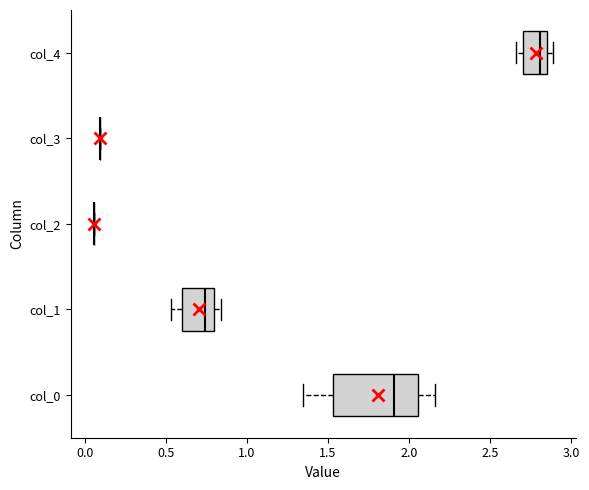

Reading bottom to top, read every box against the x-axis: the position of its median line, the range the box covers, and the ends of its whiskers. The values are not printed on the chart, so give them approximately, as read against the axis.

col_0: median 1.90, box 1.55 to 2.05, whiskers 1.35 to 2.15
col_1: median 0.75, box 0.60 to 0.80, whiskers 0.55 to 0.85
col_2: box collapsed to a line at 0.05, whiskers 0.05 to 0.05
col_3: box collapsed to a line at 0.10, whiskers 0.10 to 0.10
col_4: median 2.80, box 2.70 to 2.85, whiskers 2.65 to 2.90